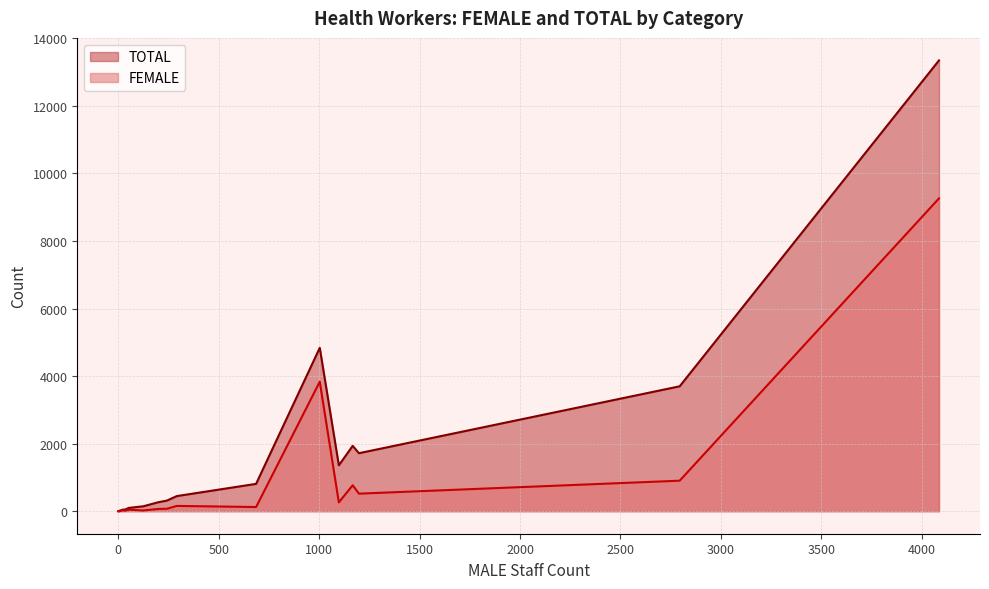

Which series has the widest spread of values?

TOTAL